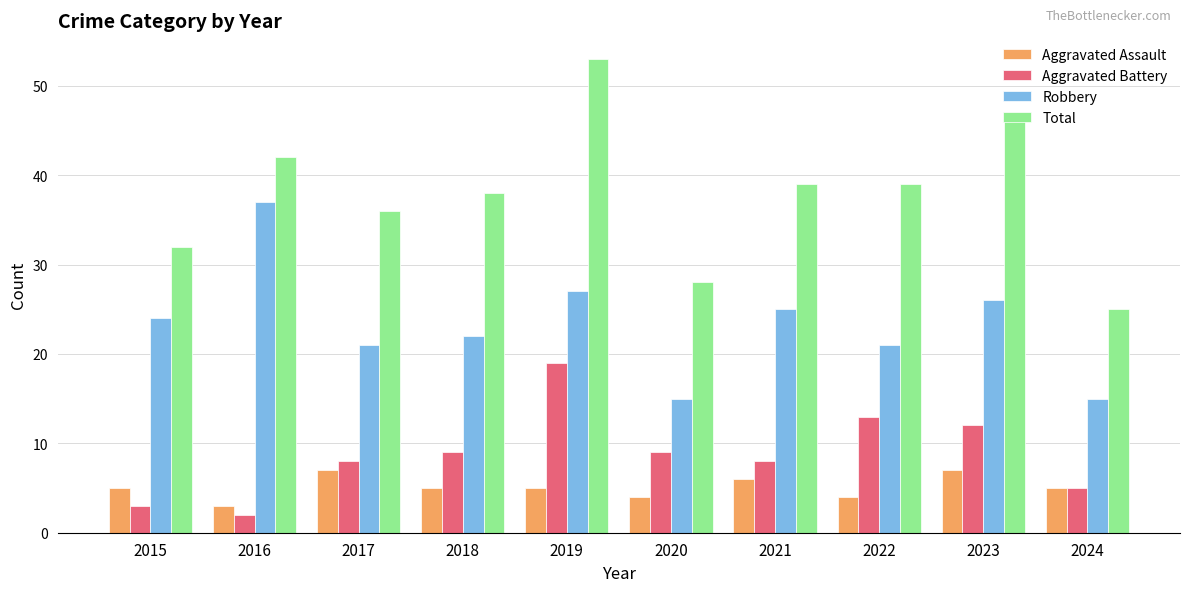

How many bars are there in total?

40